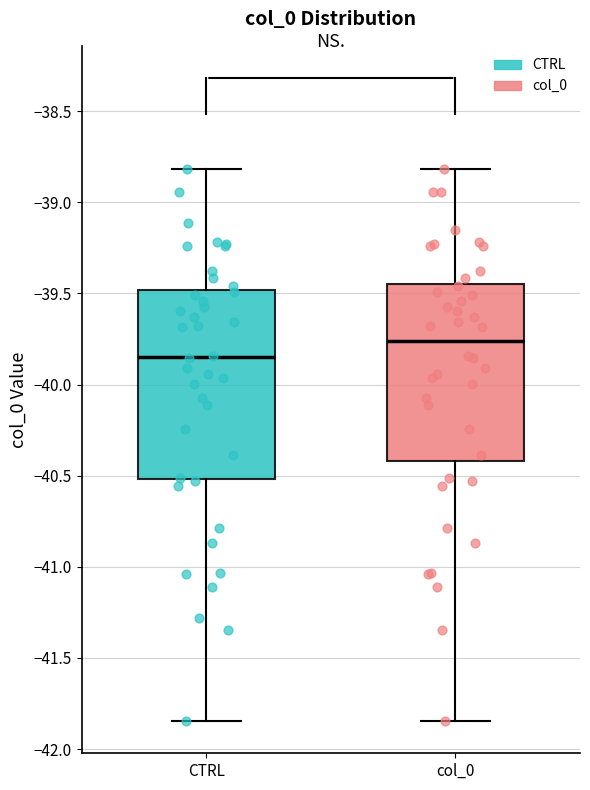

Which box has the highest median line?

col_0